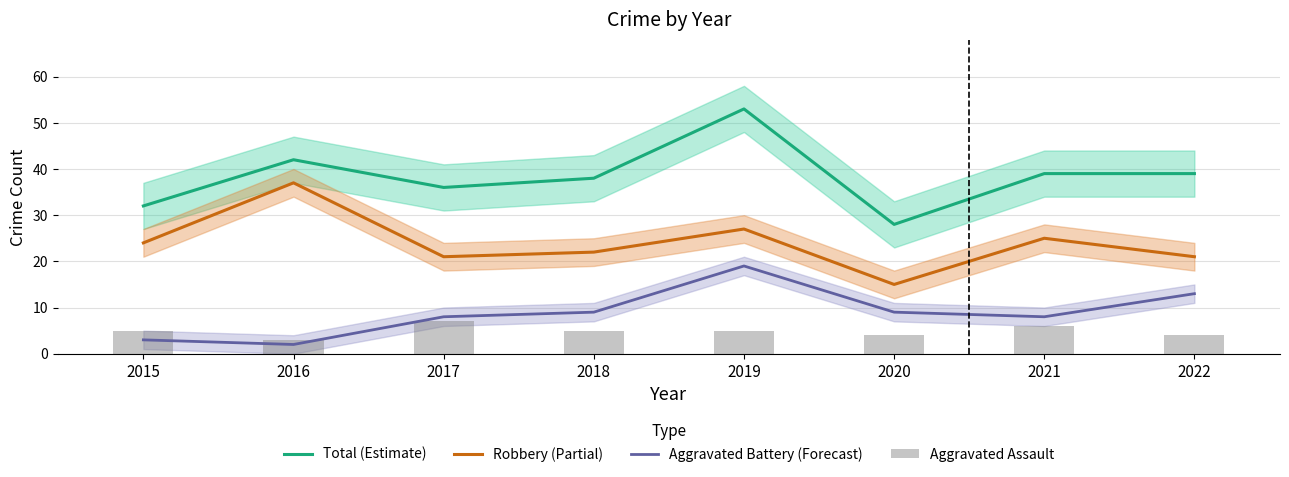

Where does the Aggravated Assault series first go above 5?

2017